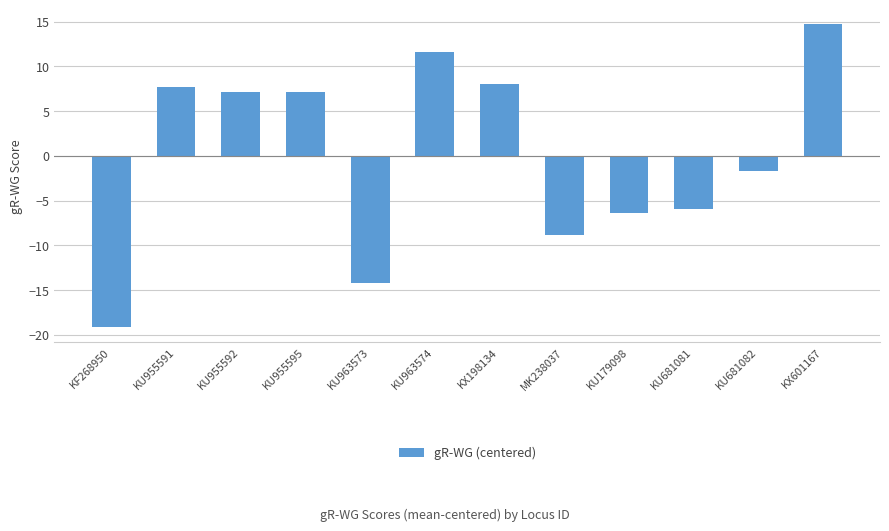

What is the difference between the second highest and minimum values?

30.8